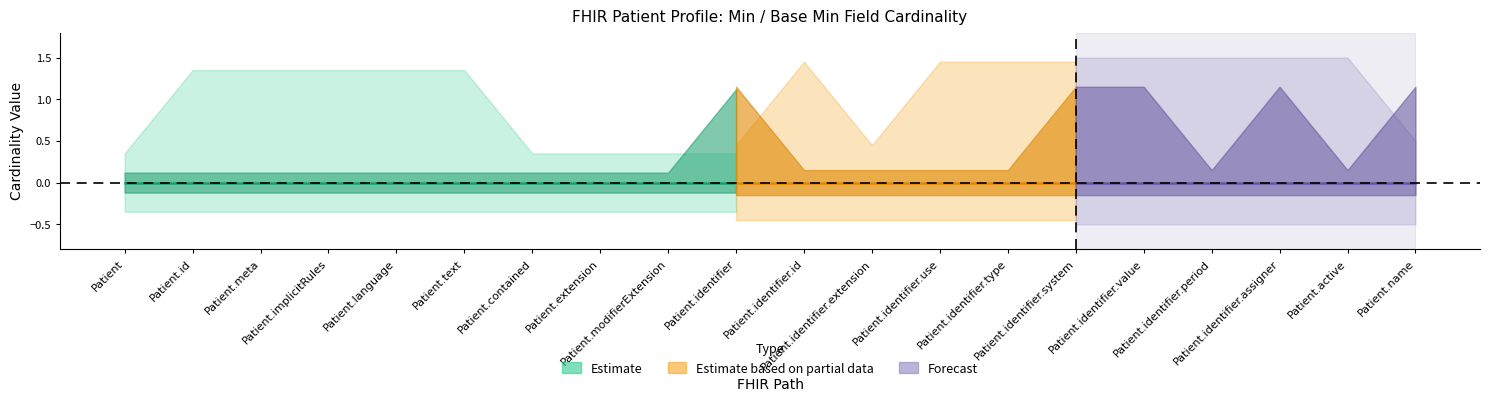

True or false: base_min and min_val intersect in this chart.

False